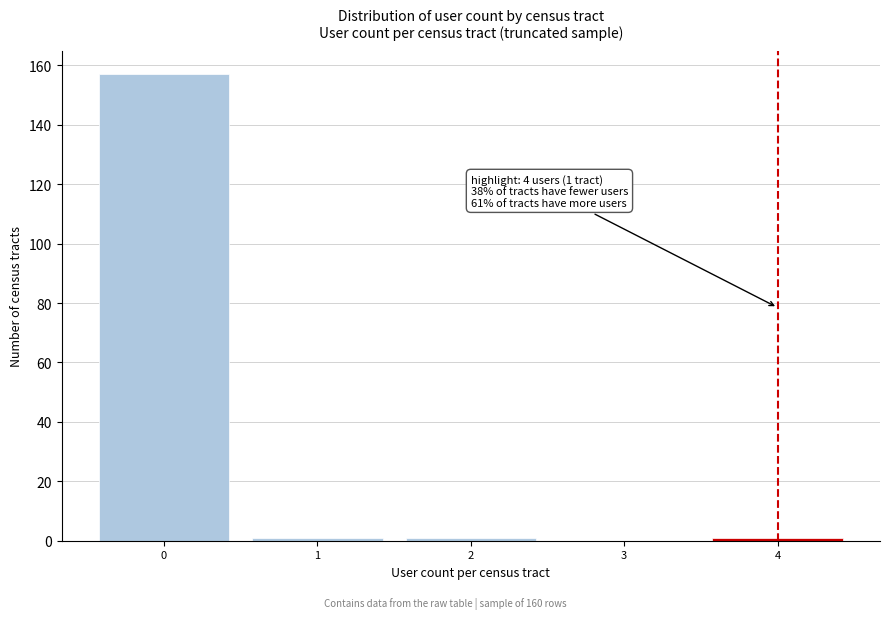

Reading left to right, what are all the values shown in this chart?

0=157	1=1	2=1	3=0	4=1